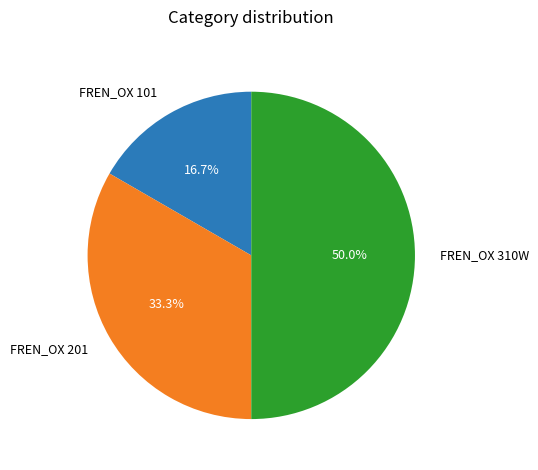

The FREN_OX 201 slice represents 33% of the pie. True or false?

True